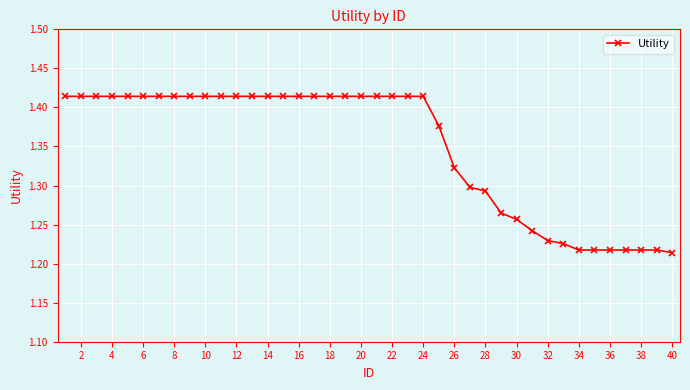

Count the values in the range 1 to 2.

40